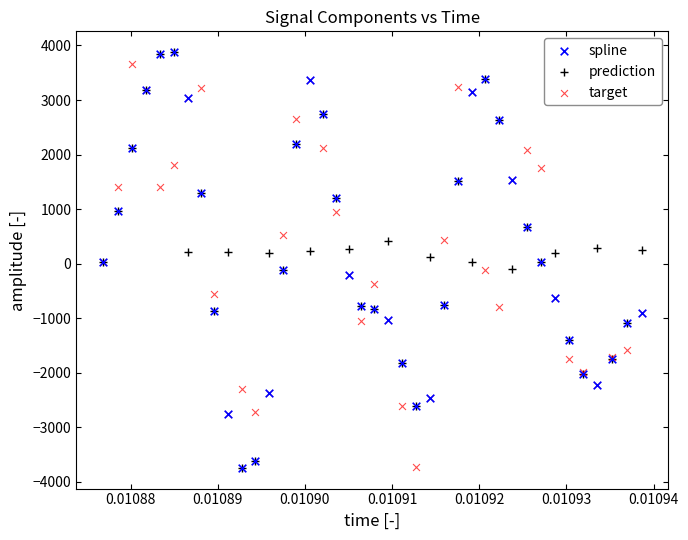

What are all the series names shown in the legend?

spline, prediction, target